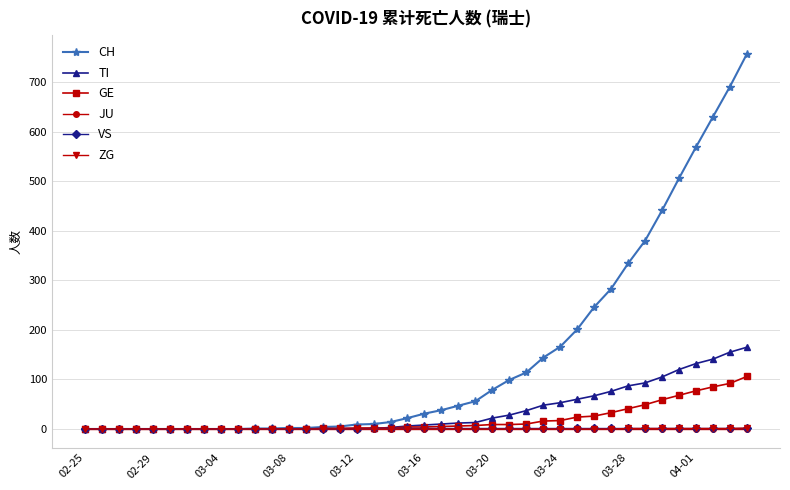

Which series has the largest total across all categories?

CH